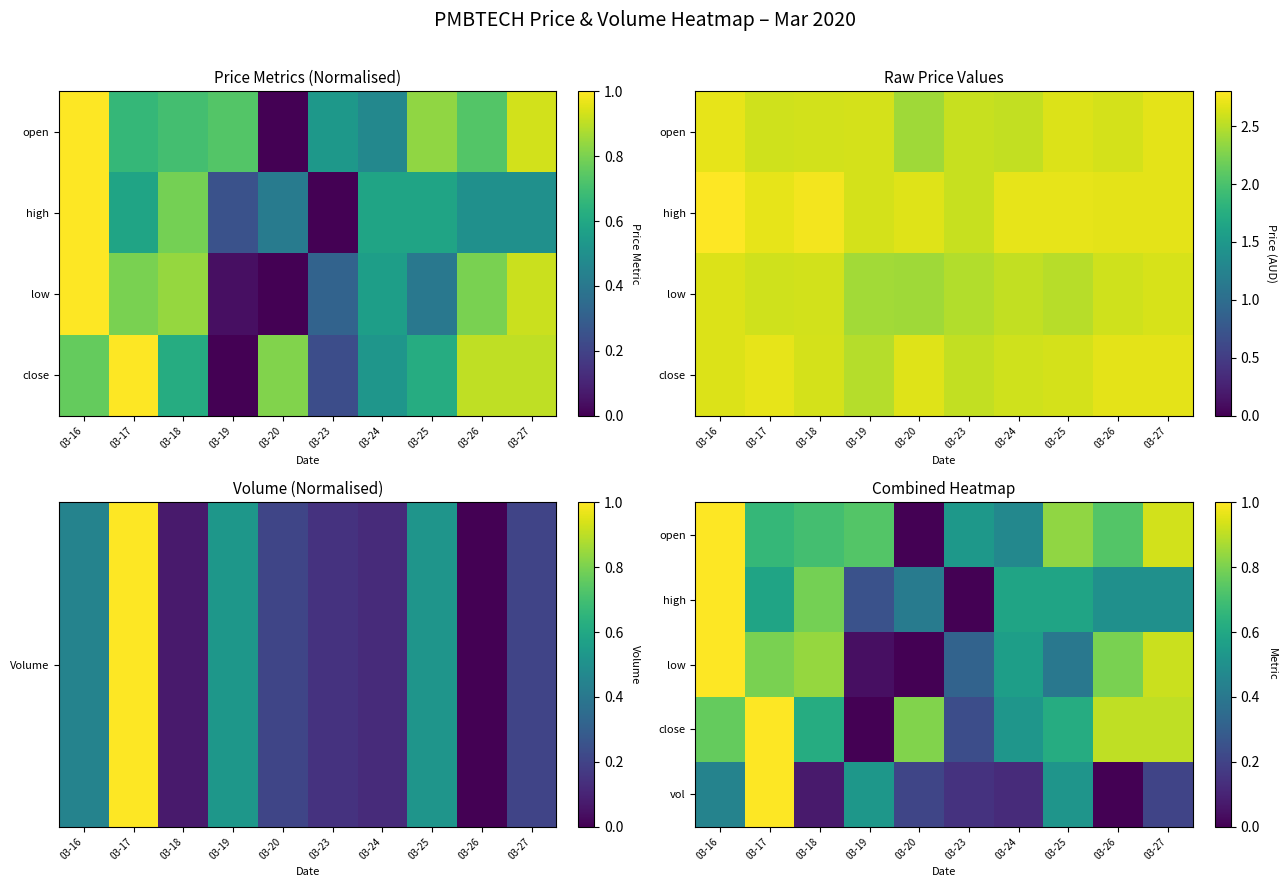

At how many categories does at least one series exceed 0?

10